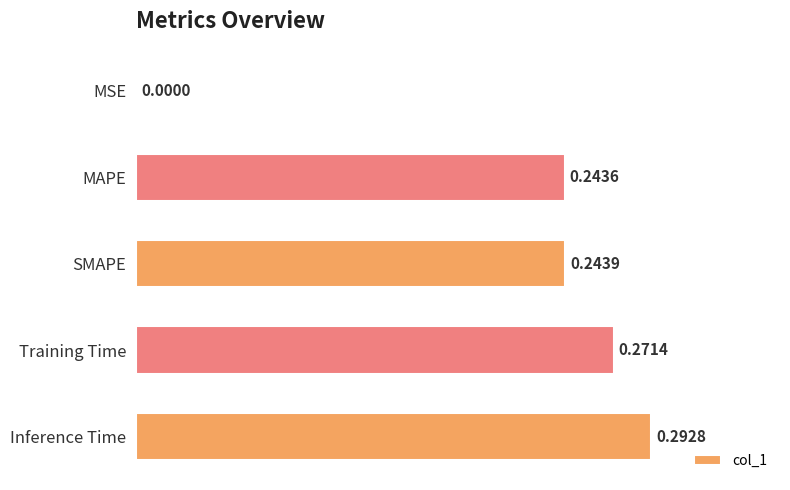

Are the bars horizontal?

Yes